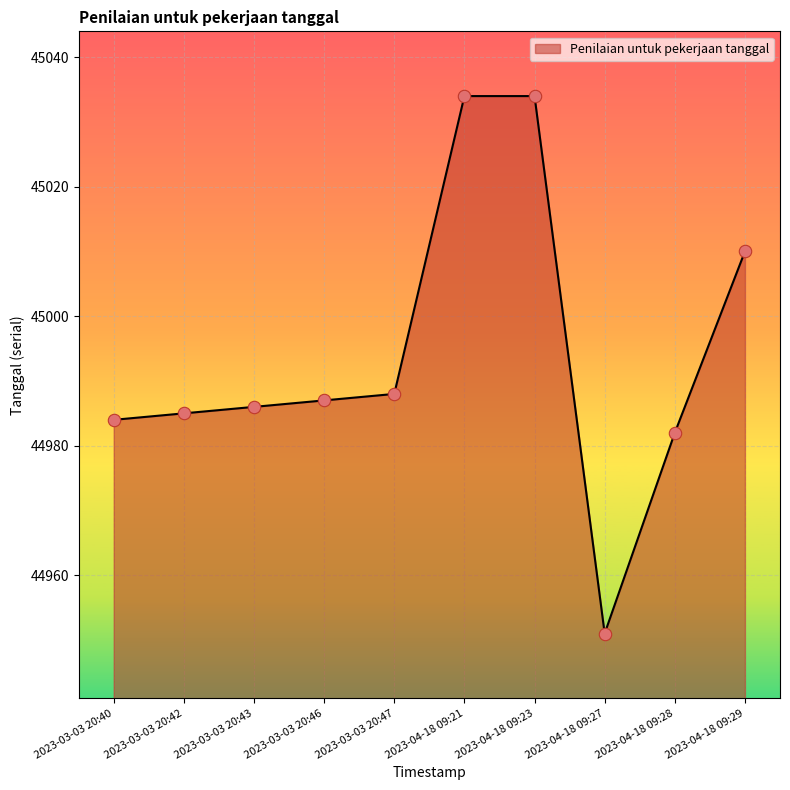

What is the change in value from 2023-03-03 20:42 to 2023-03-03 20:43?

+1